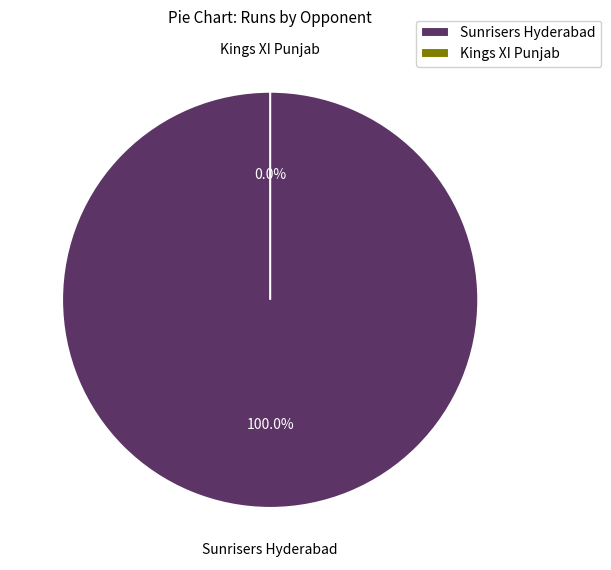

To the nearest percent, what percentage of the pie is Sunrisers Hyderabad?

100%